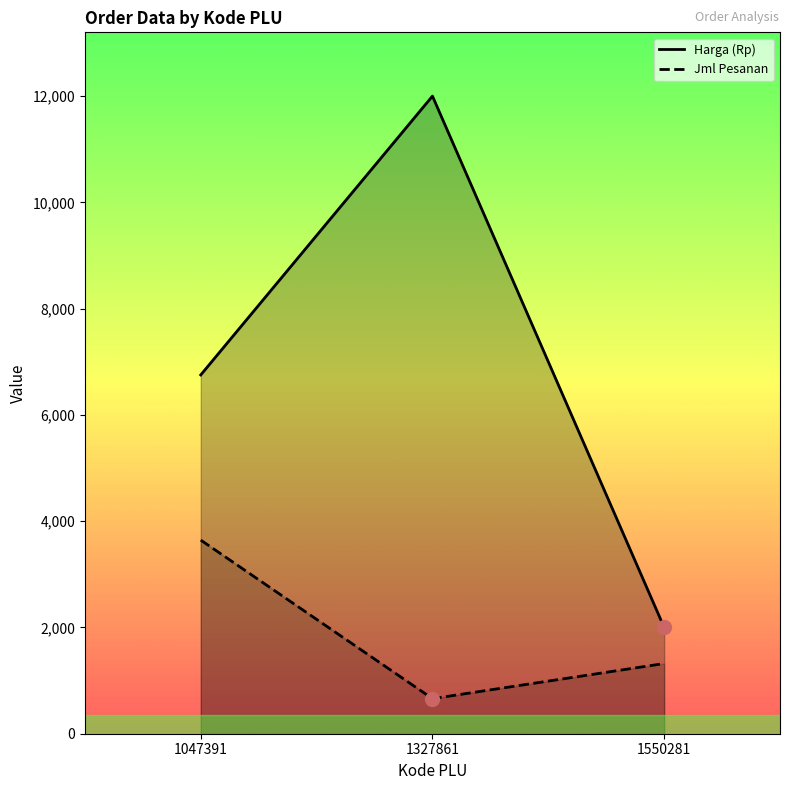

What is the difference between the second highest and minimum values in the Jml Pesanan series?

661.0